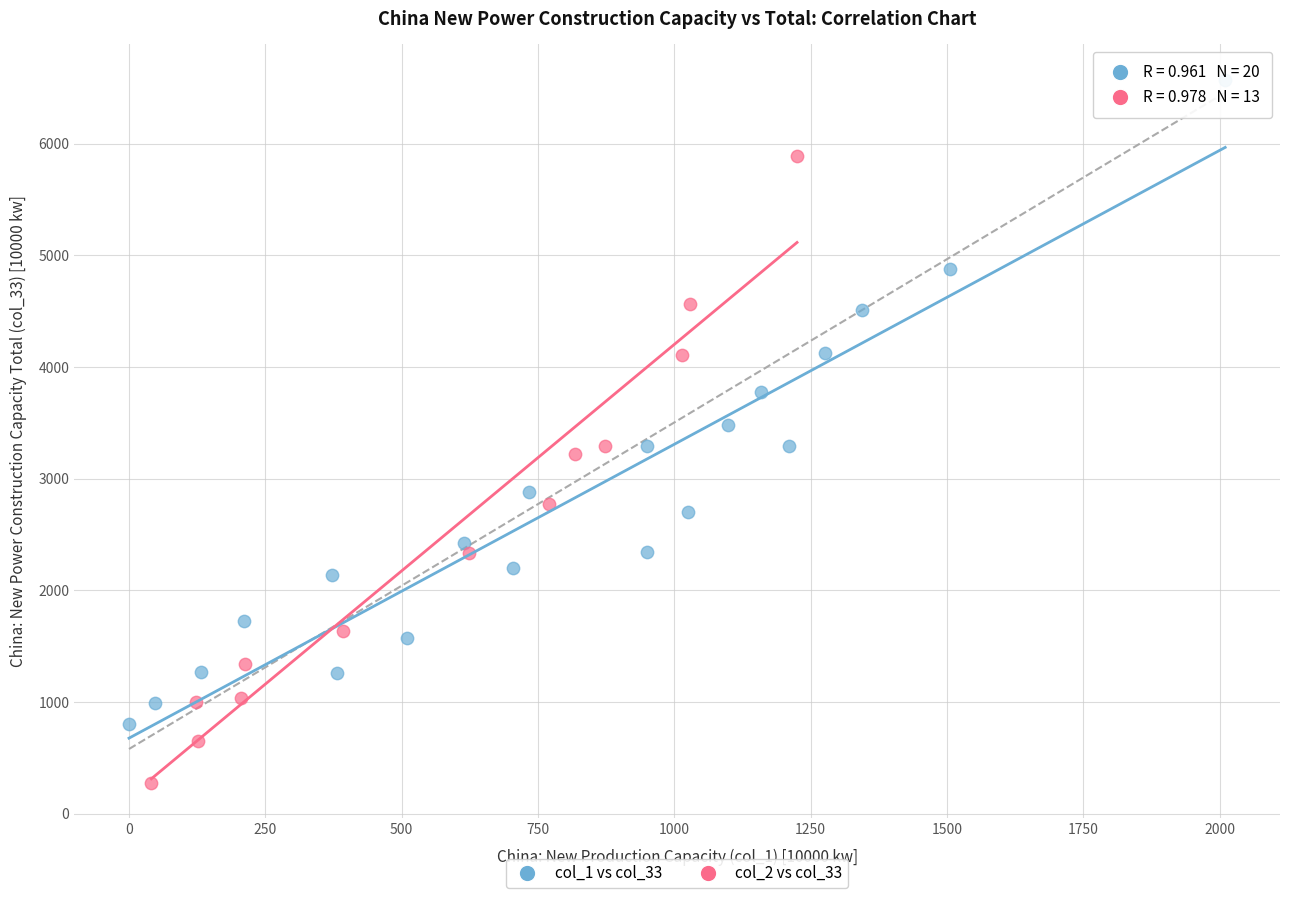

Which series contains the highest Y value?

col_1 vs col_33